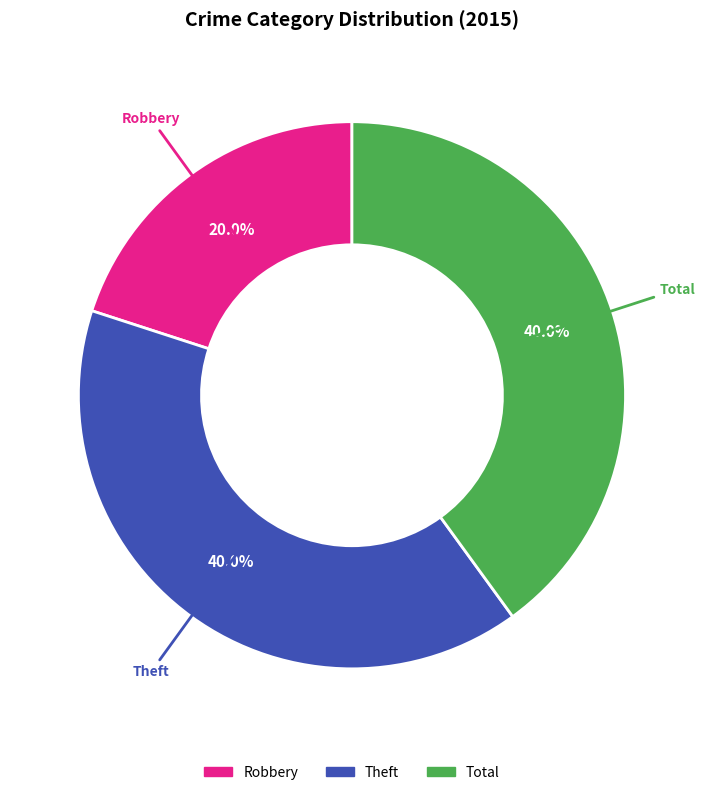

Does Total account for over 50% of the chart?

No